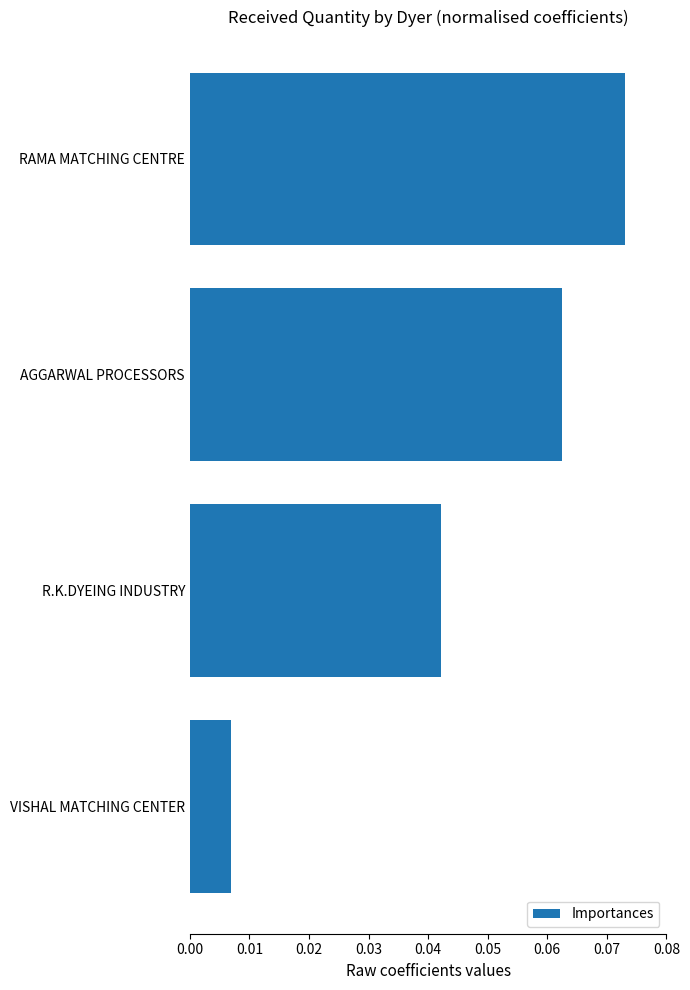

List the labels in order of value, smallest first.

VISHAL MATCHING CENTER, R.K.DYEING INDUSTRY, AGGARWAL PROCESSORS, RAMA MATCHING CENTRE